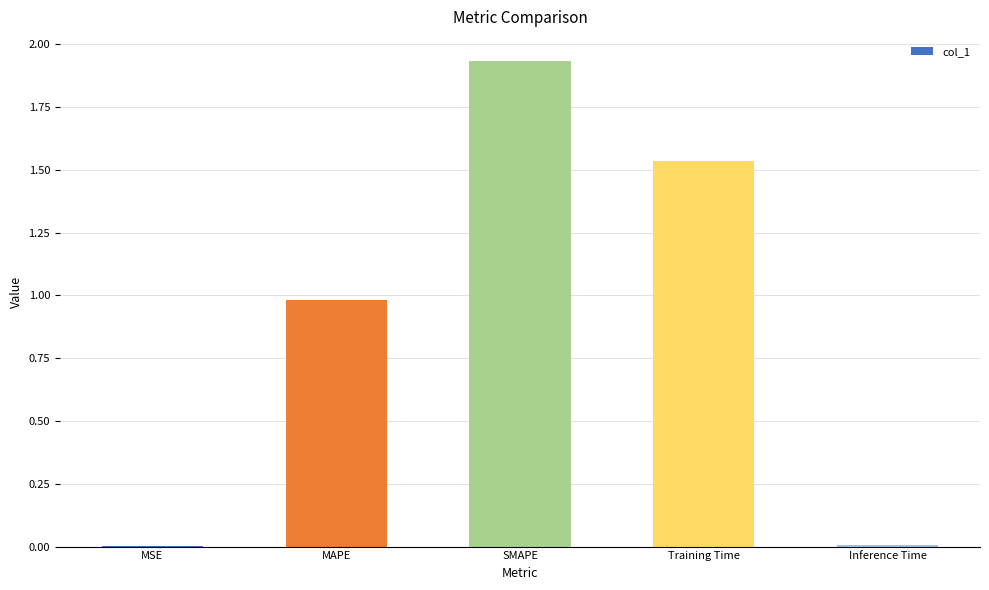

What is the change in value from SMAPE to Training Time?

-0.4